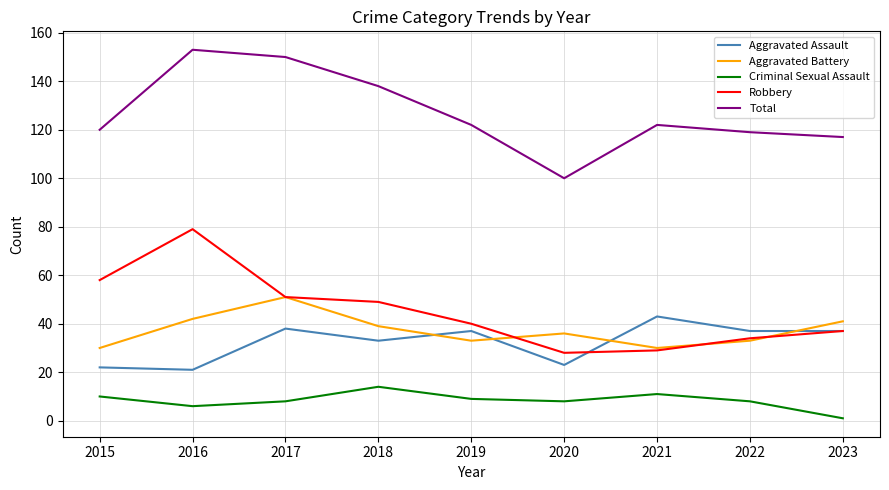

The Robbery series shows 49 at 2018. True or false?

True